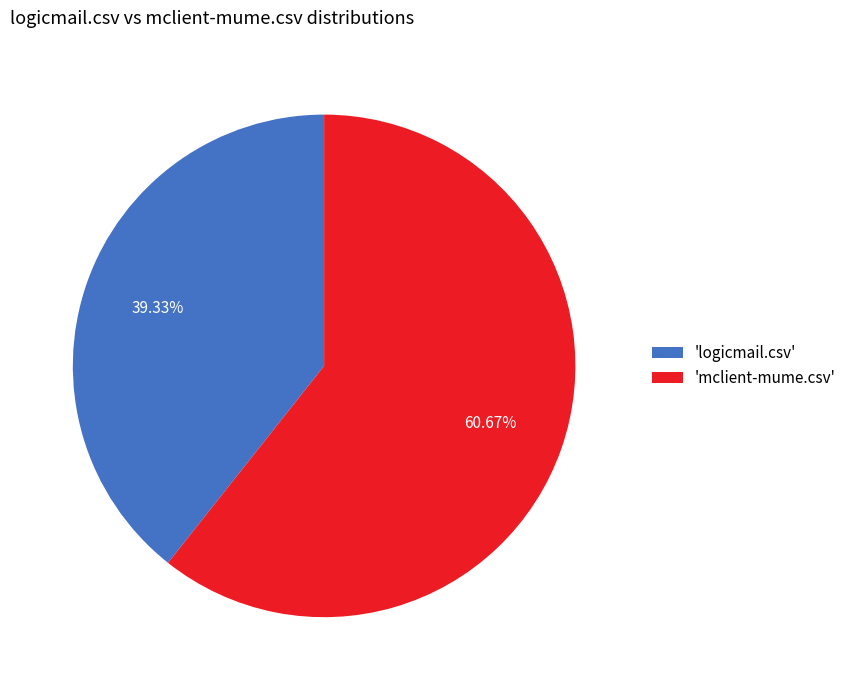

What is the smallest slice in the pie chart?

'logicmail.csv'